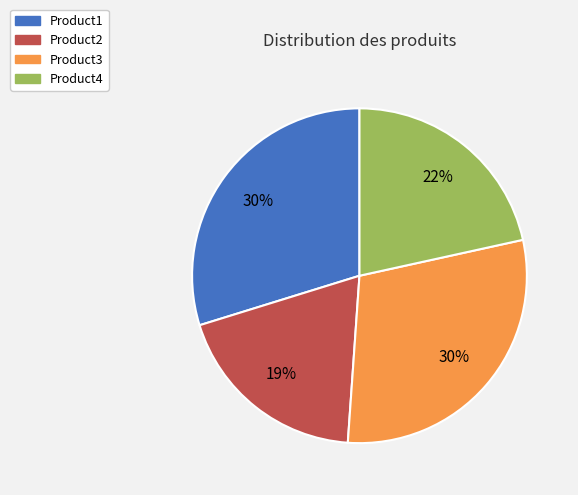

To the nearest percent, what is the combined percentage of Product3 and Product1?

59%